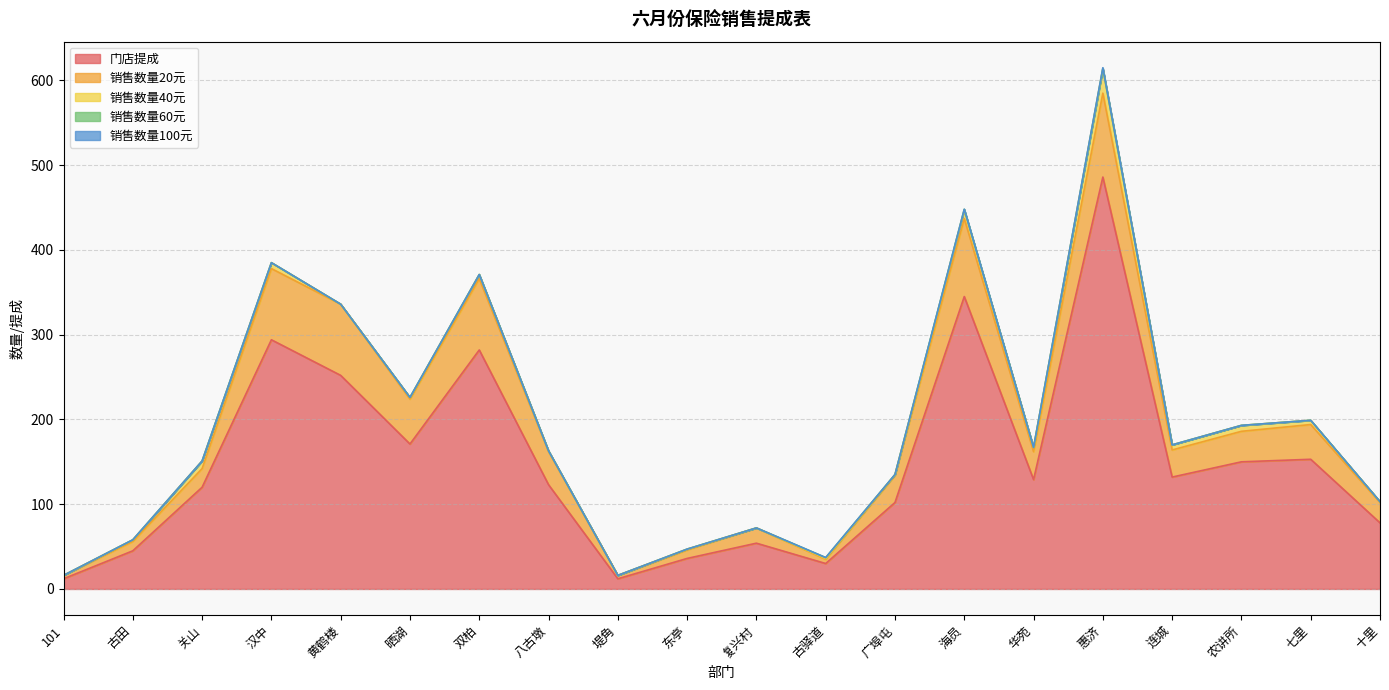

How many values in the 销售数量20元 series exceed 33?

9